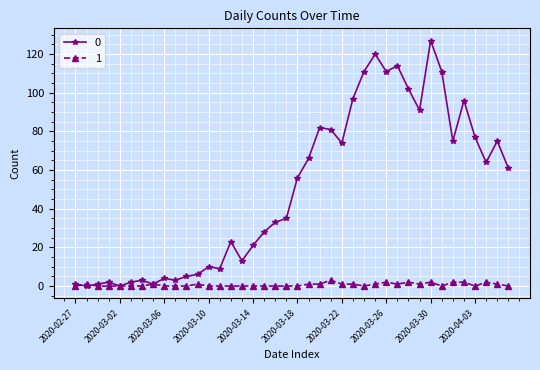

Rank the series by their average value, from lowest to highest.

1, 0